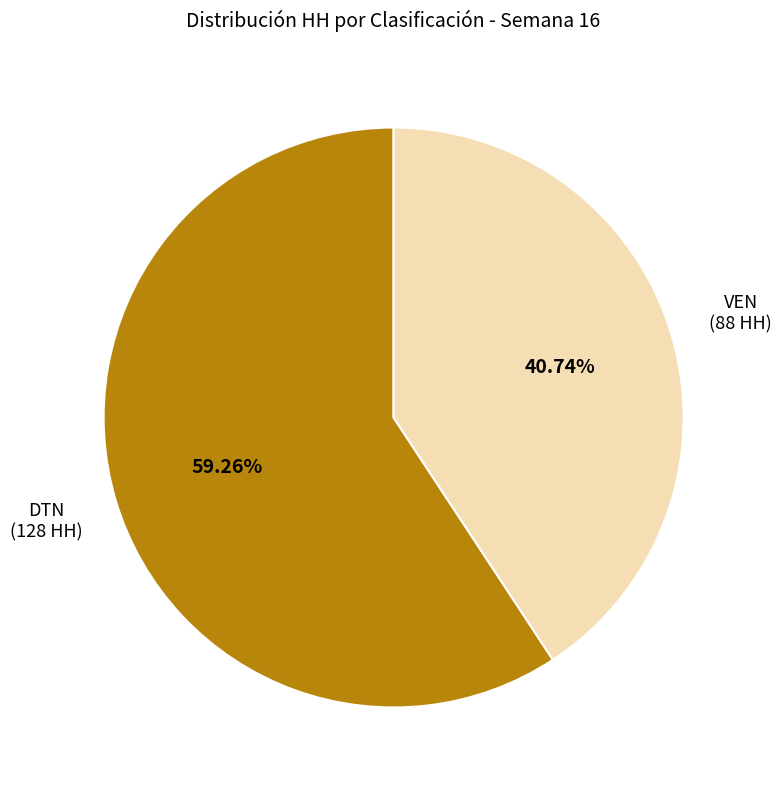

Does any single category account for the majority?

Yes